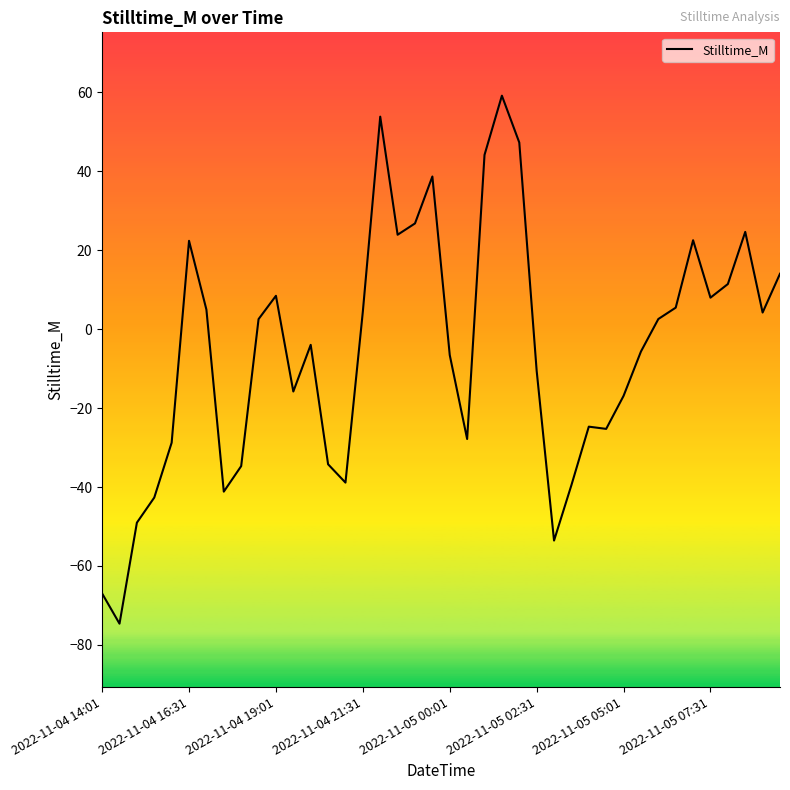

How many lines are shown in the chart?

1